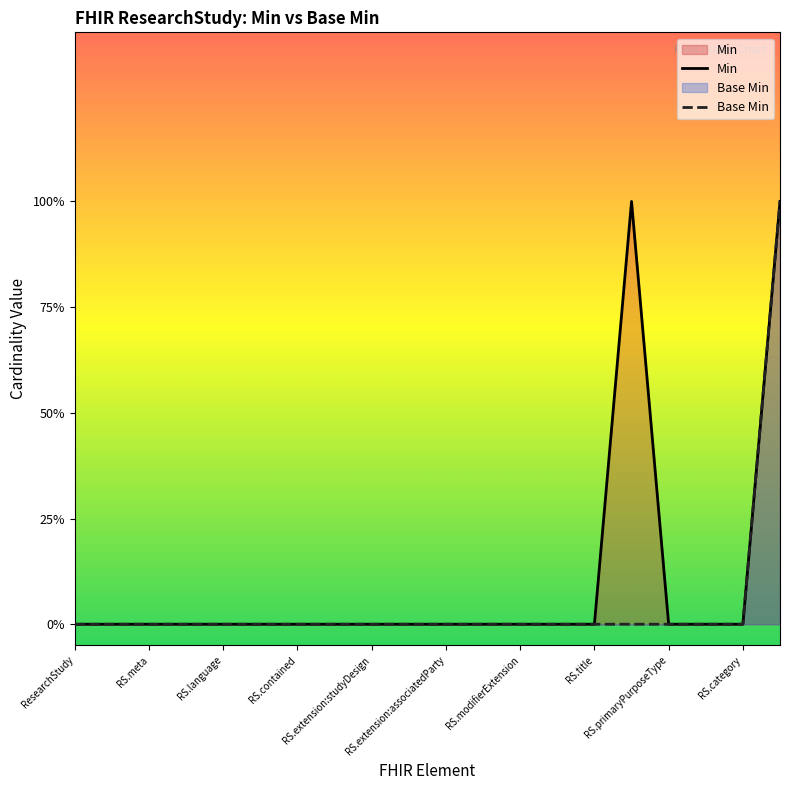

What is the label of the 20th point from the right?

ResearchStudy